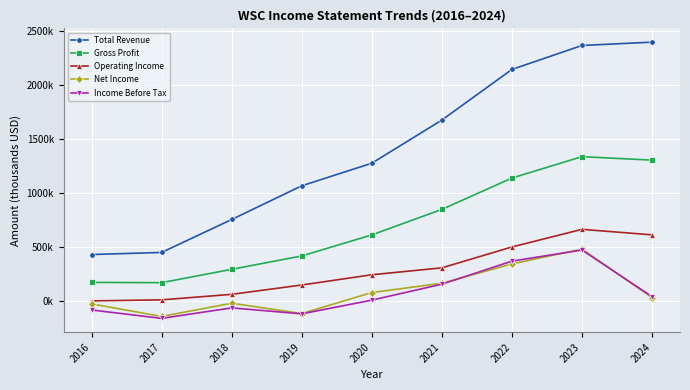

True or false: Net Income and Operating Income intersect in this chart.

False